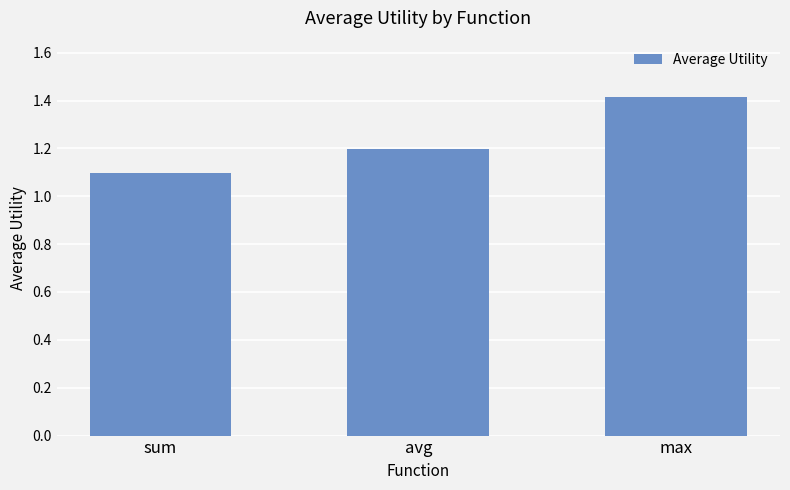

What position from the left is sum?

1